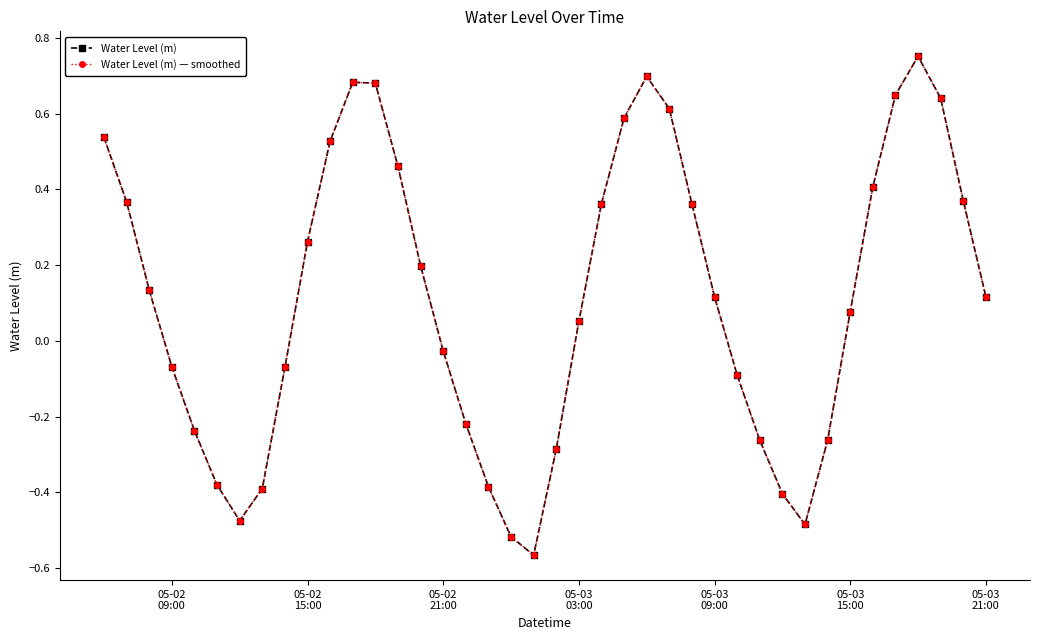

Reading left to right, transcribe all the data shown in this chart.

Water Level (m): 0.5	0.4	0.1	-0.1	-0.2	-0.4	-0.5	-0.4	-0.1	0.3	0.5	0.7	0.7	0.5	0.2	-0.0	-0.2	-0.4	-0.5	-0.6	-0.3	0.1	0.4	0.6	0.7	0.6	0.4	0.1	-0.1	-0.3	-0.4	-0.5	-0.3	0.1	0.4	0.6	0.8	0.6	0.4	0.1
Water Level (m) — smoothed: 0.5	0.4	0.1	-0.1	-0.2	-0.4	-0.5	-0.4	-0.1	0.3	0.5	0.7	0.7	0.5	0.2	-0.0	-0.2	-0.4	-0.5	-0.6	-0.3	0.1	0.4	0.6	0.7	0.6	0.4	0.1	-0.1	-0.3	-0.4	-0.5	-0.3	0.1	0.4	0.6	0.8	0.6	0.4	0.1